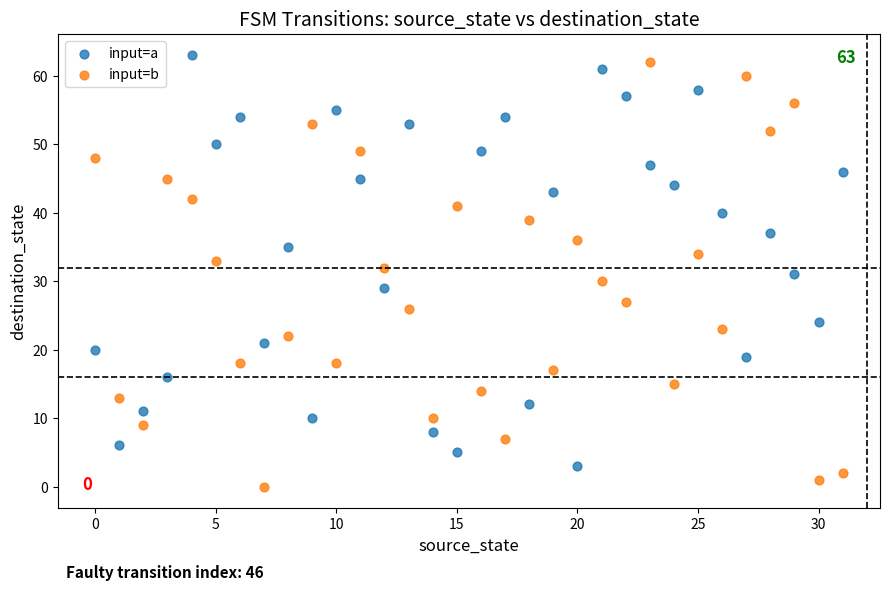

What are all the series names shown in the legend?

input=a, input=b